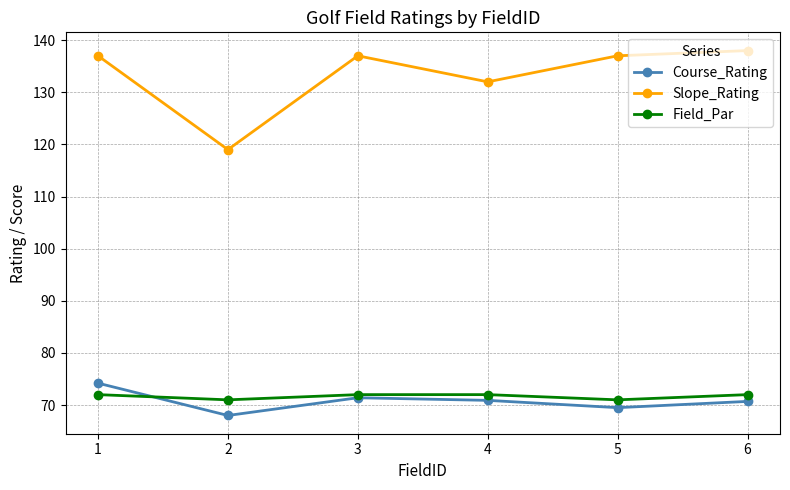

Which series has the widest spread of values?

Slope_Rating